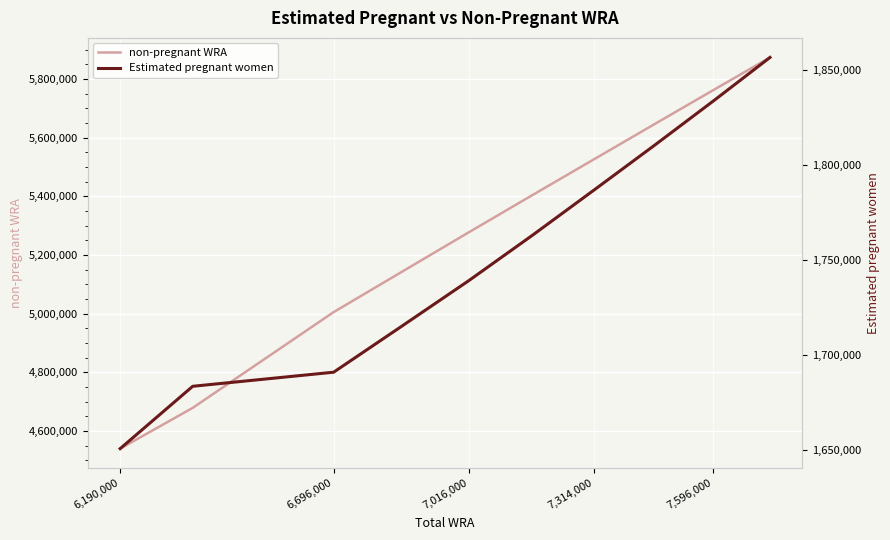

What is the minimum value for Estimated pregnant women?

1650656.5